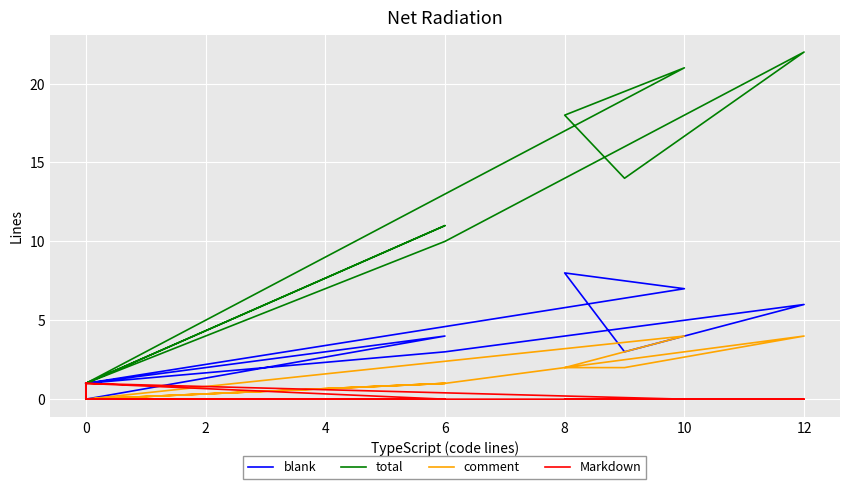

What are all the series names shown in the legend?

blank, total, comment, Markdown